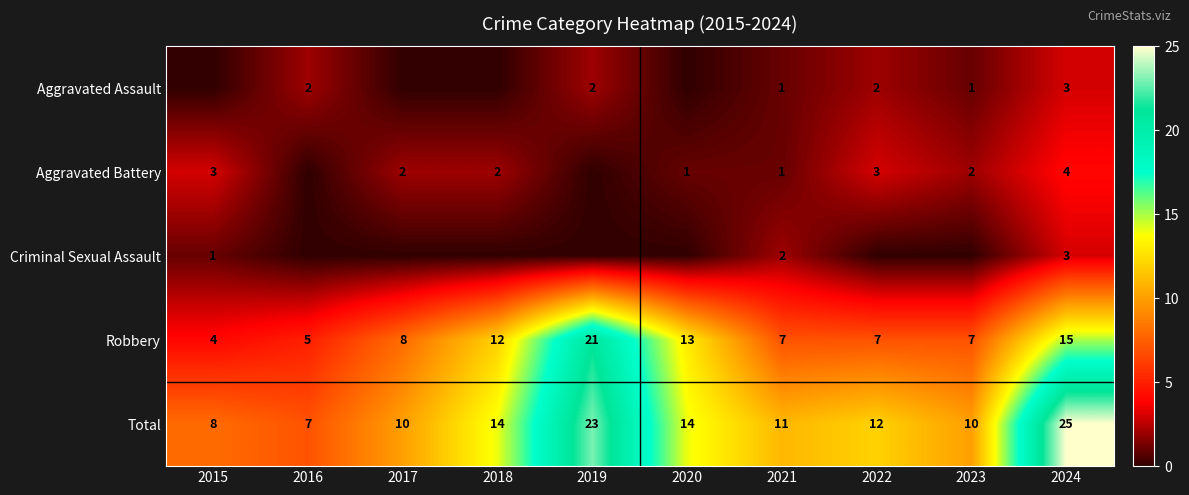

Read the Total value at 2019.

23